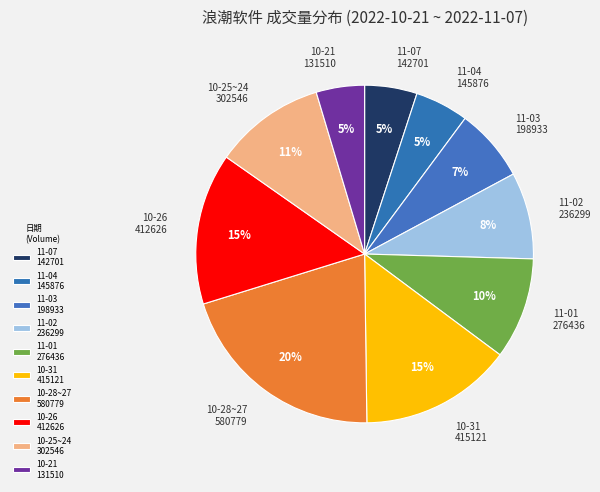

To the nearest percent, what percentage of the pie is 11-02 236299?

8%